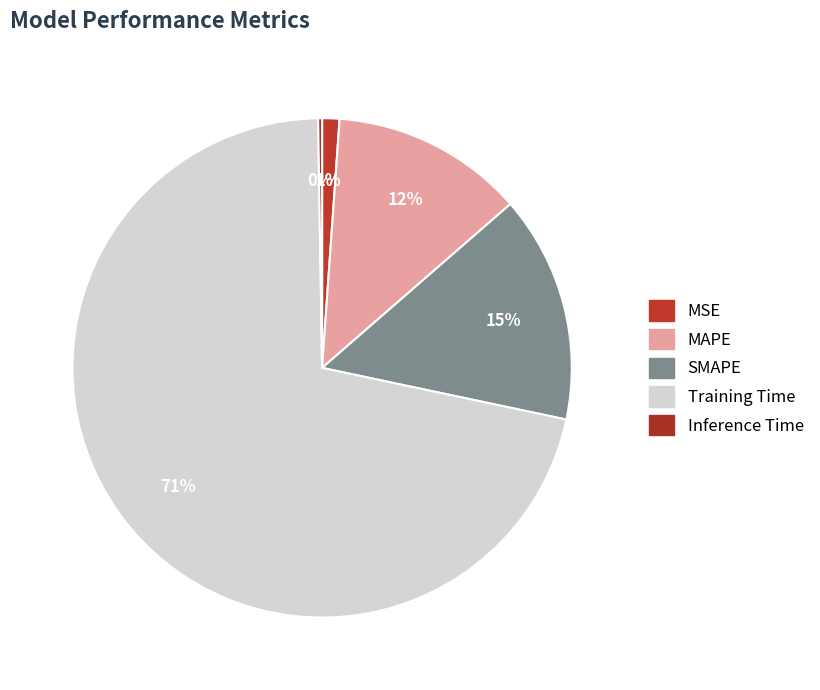

Rank the categories by value from highest to lowest.

Training Time, SMAPE, MAPE, MSE, Inference Time